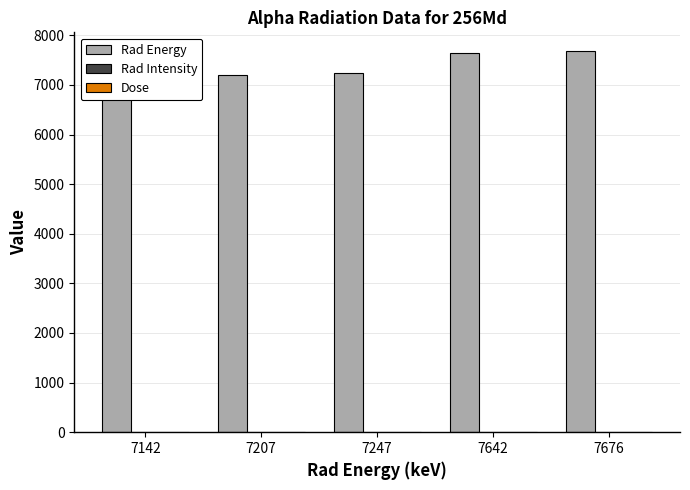

Read the Rad Intensity value at 7247.

0.2